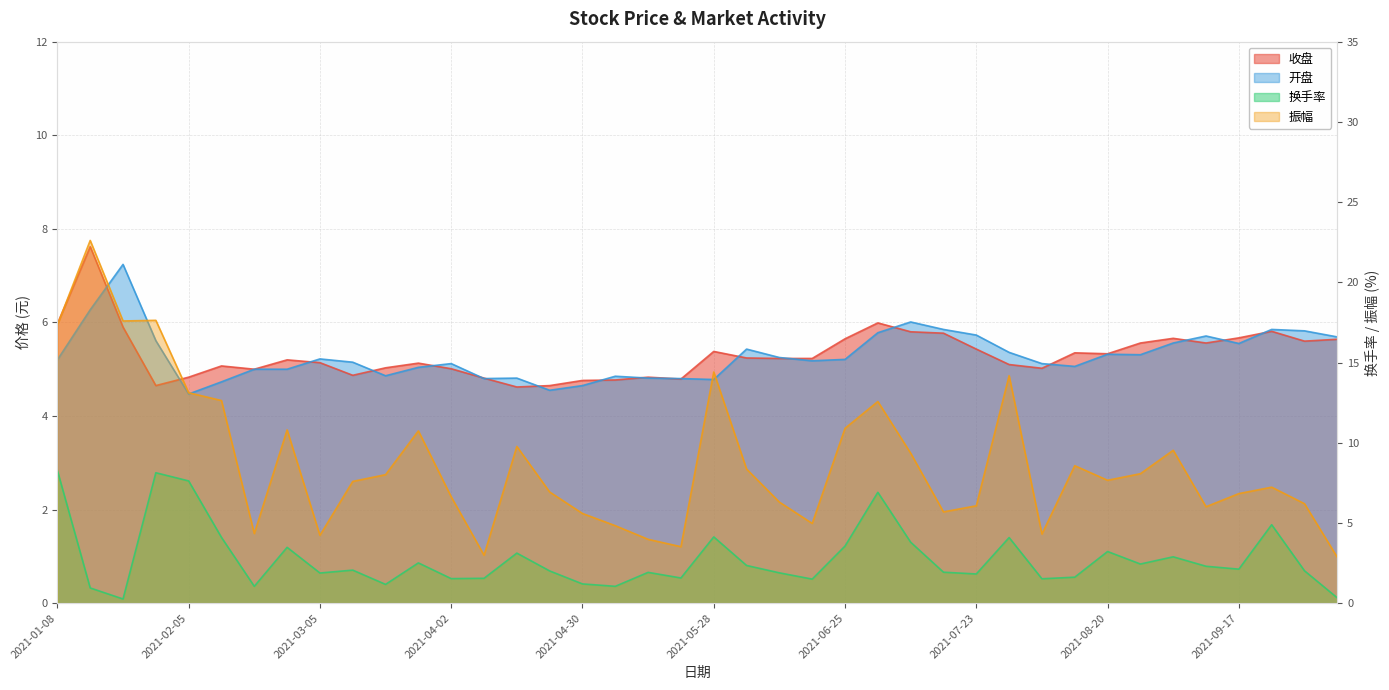

How many categories are shown in the chart?

40